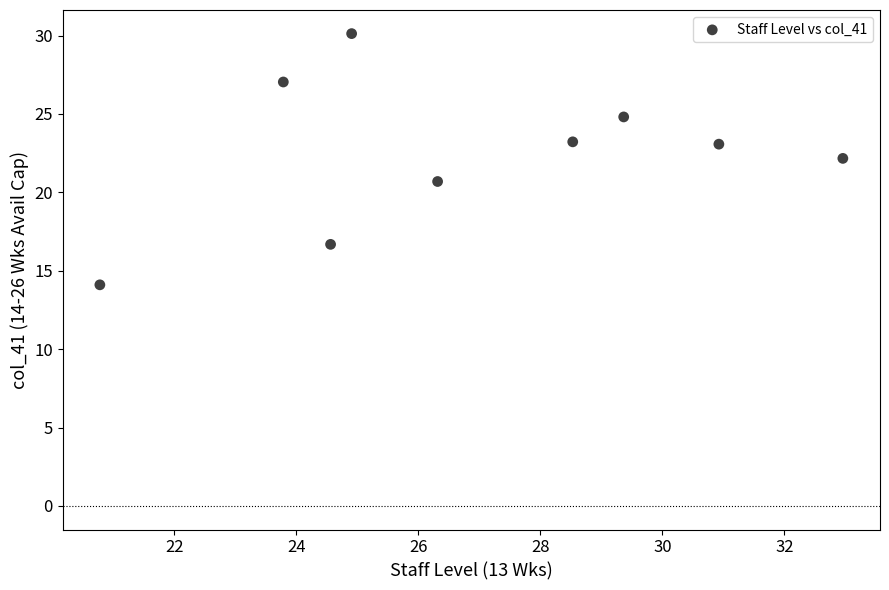

What is the average Y value?

22.4